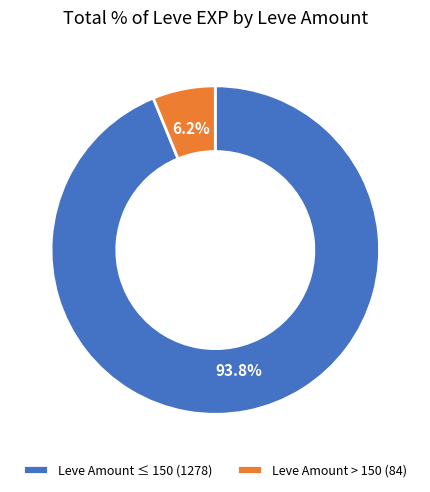

Does any single category account for the majority?

Yes